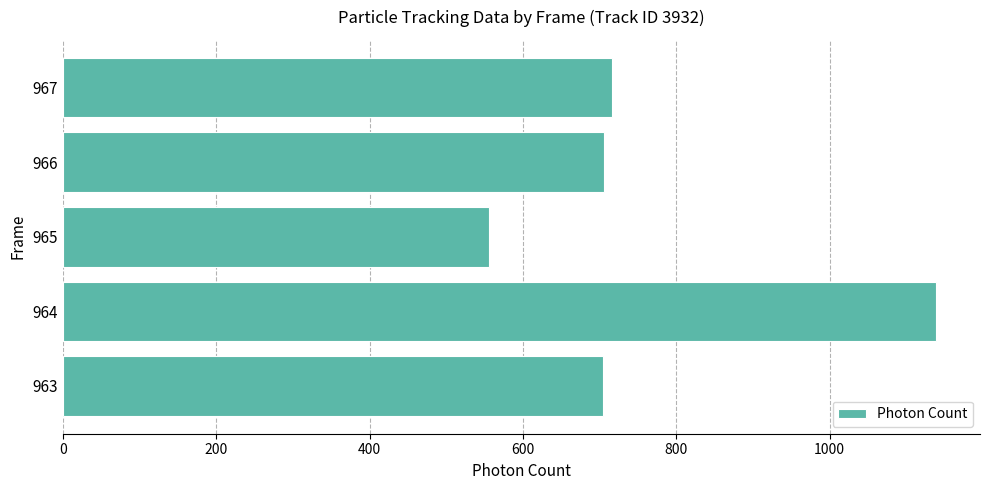

What is the average value?

764.0